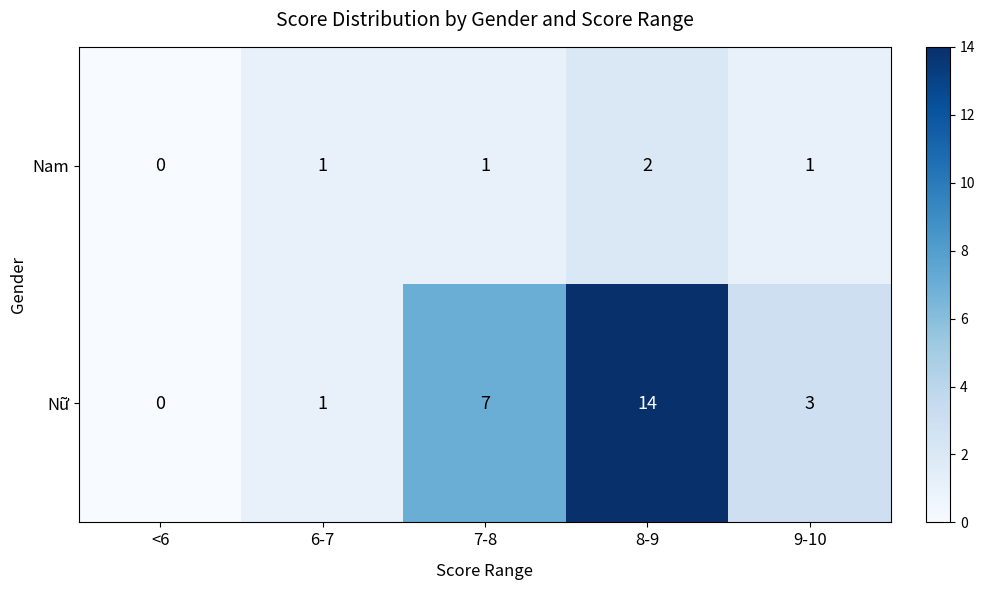

Reading left to right, list all the values displayed in this chart.

Nam: 0	1	1	2	1
Nữ: 0	1	7	14	3